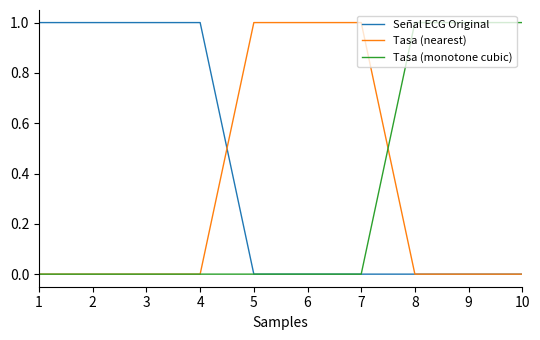

Is it true that Señal ECG Original equals 1 at 1?

True